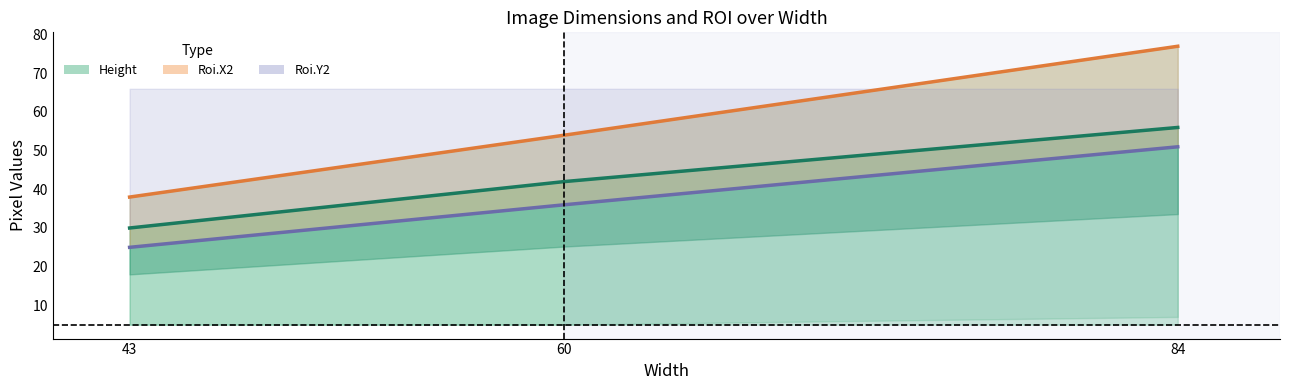

Read the Roi.X2 (line) value at 60, to the nearest 10.

50